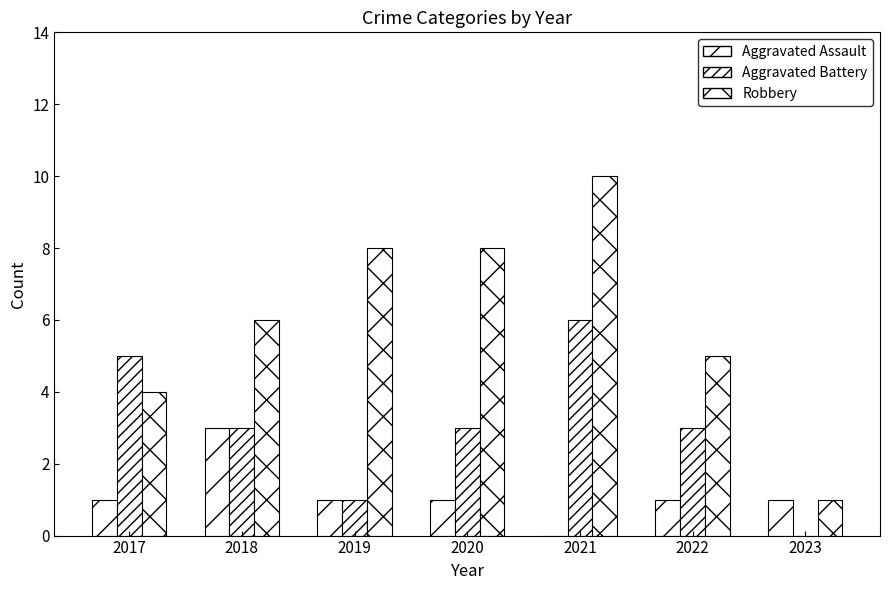

Is the value of Robbery at 2020 greater than the value of Aggravated Assault at 2017?

Yes